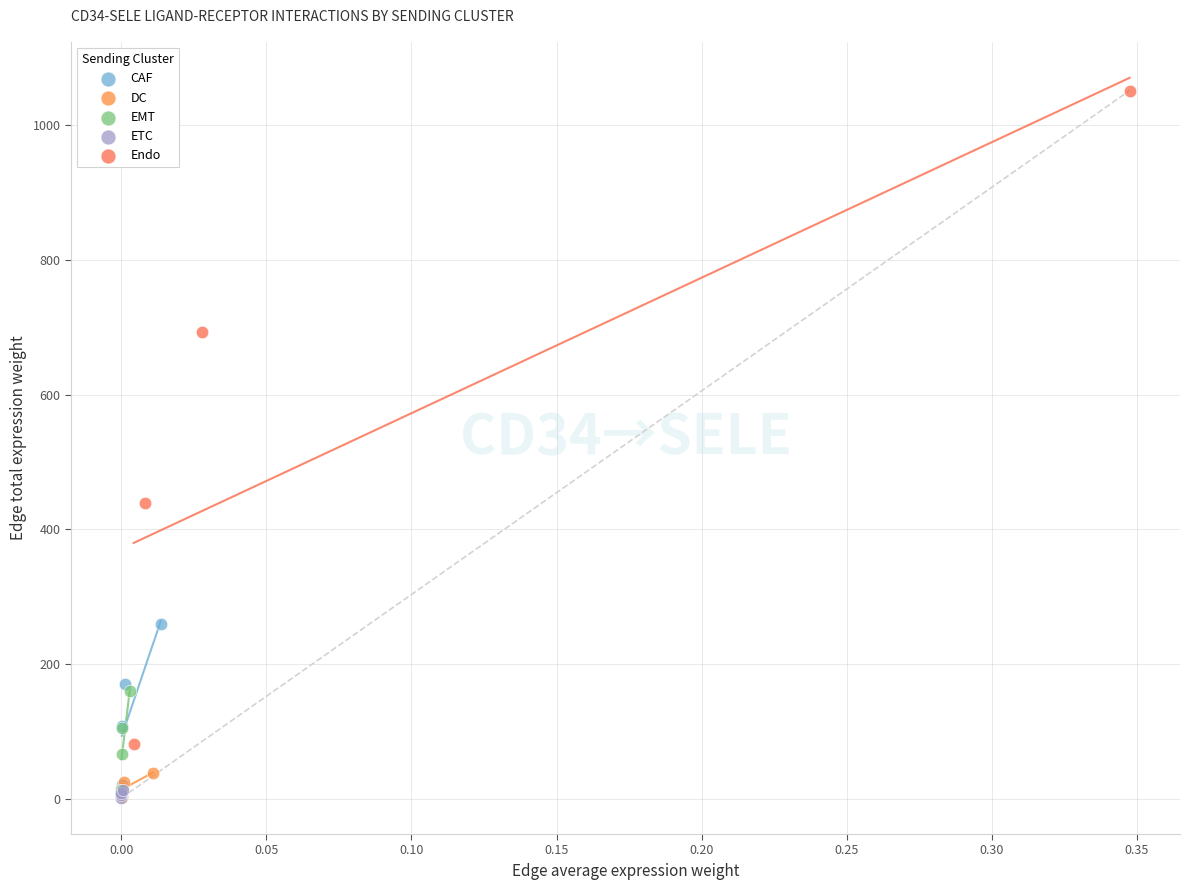

Which series has the largest Y range (max minus min)?

Endo